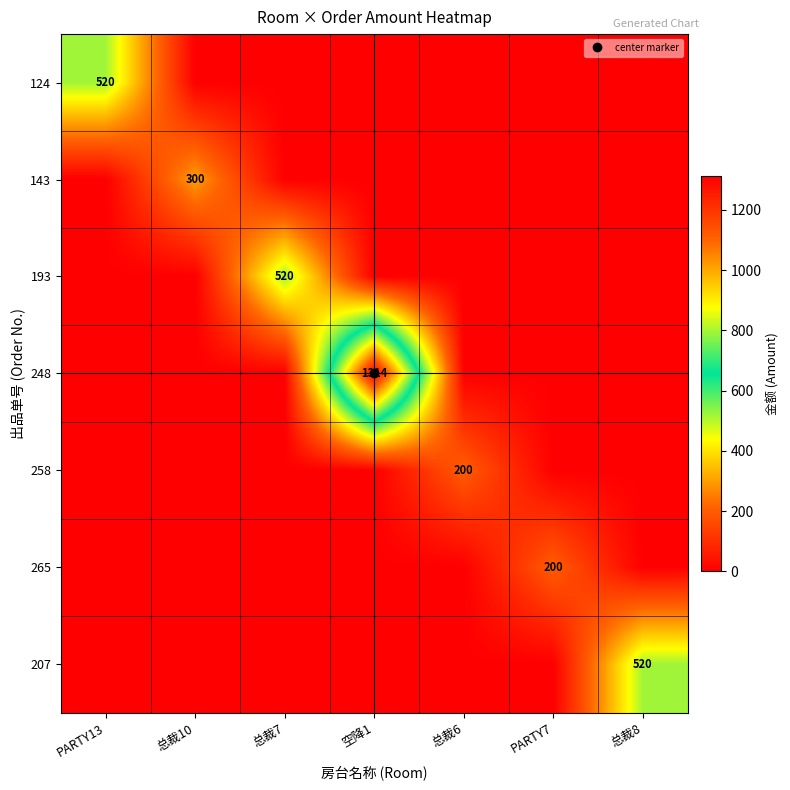

Which has a higher value, PARTY13 or 总裁6?

PARTY13